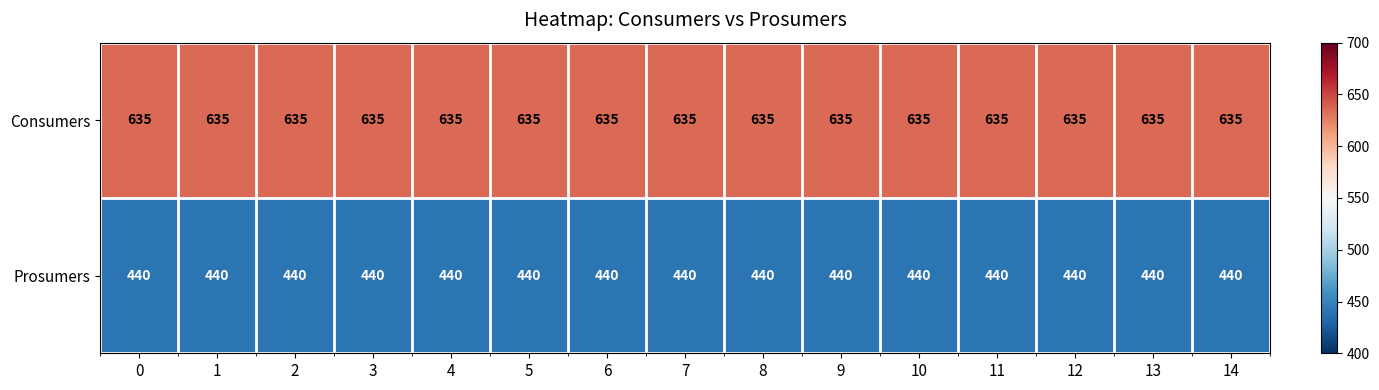

Is the value of Consumers at 13 greater than the value of Prosumers at 13?

Yes